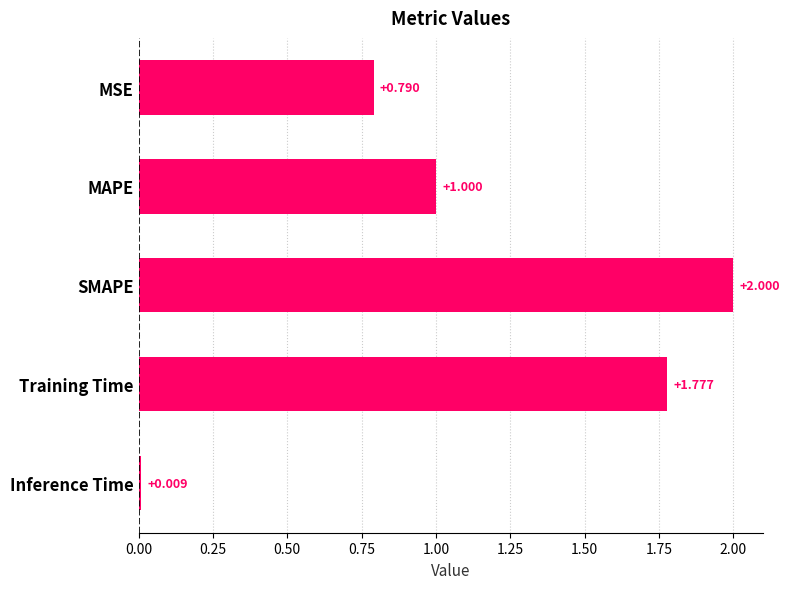

Rank the categories by value from highest to lowest.

SMAPE, Training Time, MAPE, MSE, Inference Time